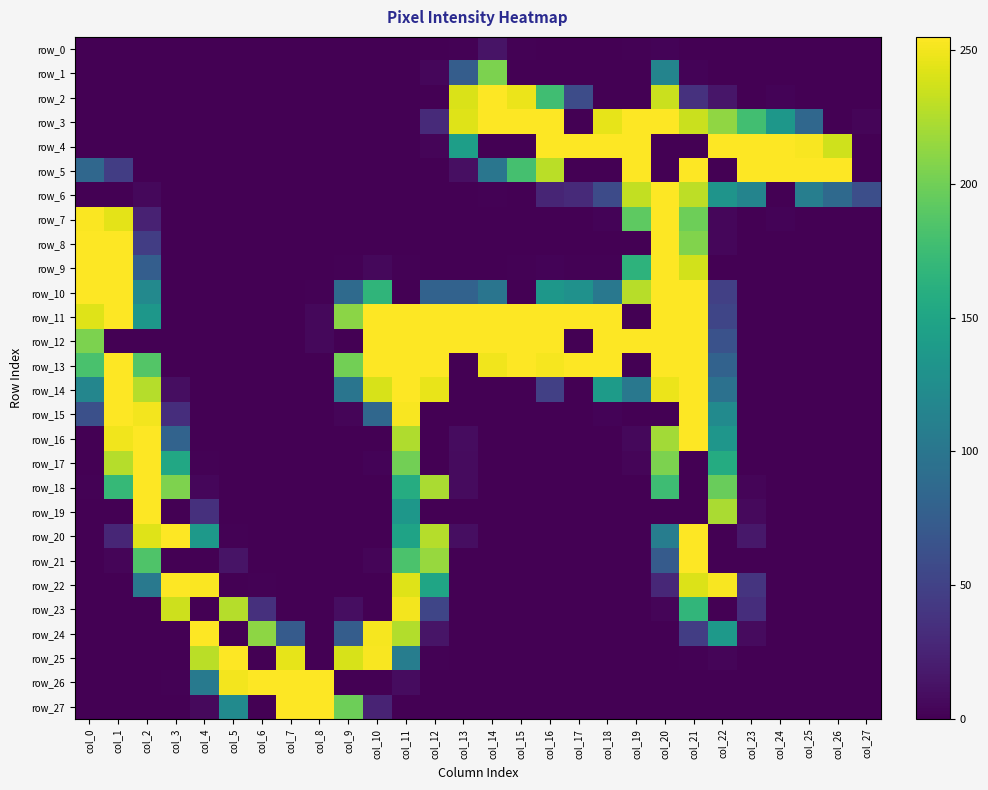

Is it true that row_15 equals 255 at col_21?

True